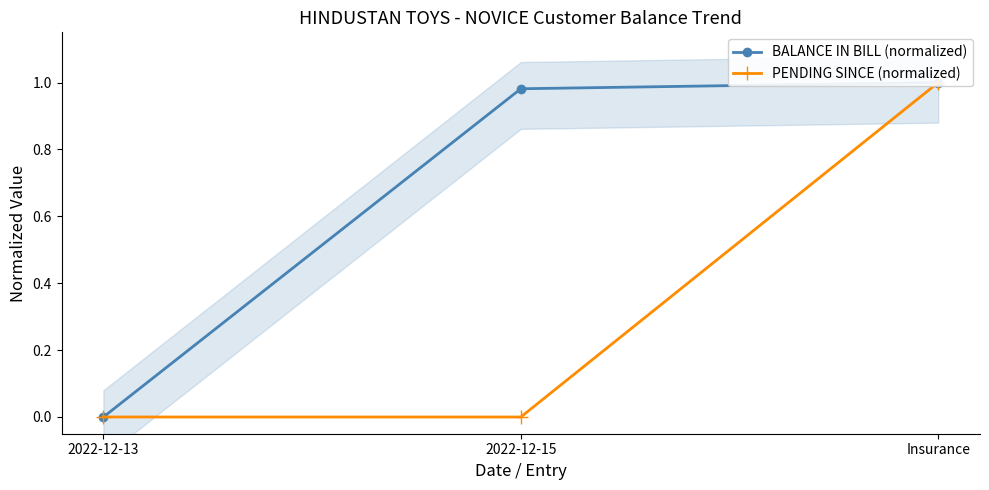

Reading left to right, what are all the values shown in this chart?

BALANCE IN BILL (normalized): 0.0	1.0	1.0
PENDING SINCE (normalized): 0.0	0.0	1.0